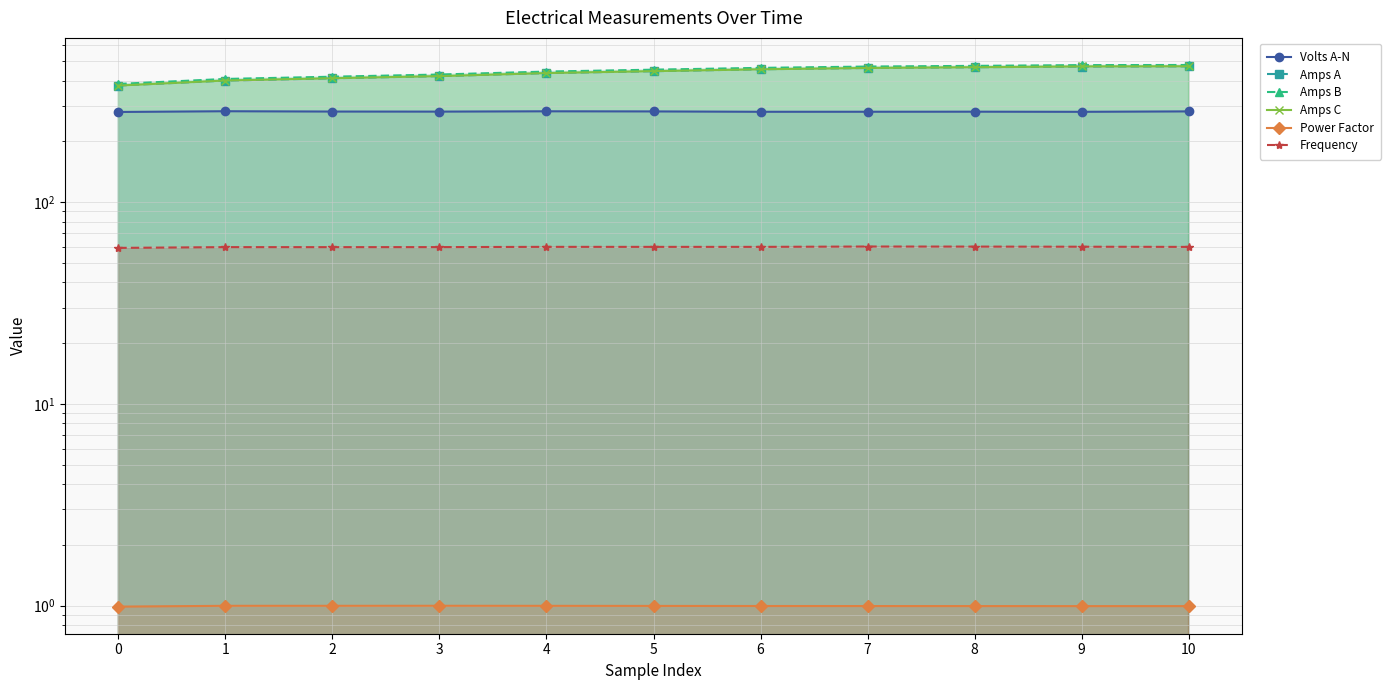

What is the approximate value of Amps B at 0?

384.9